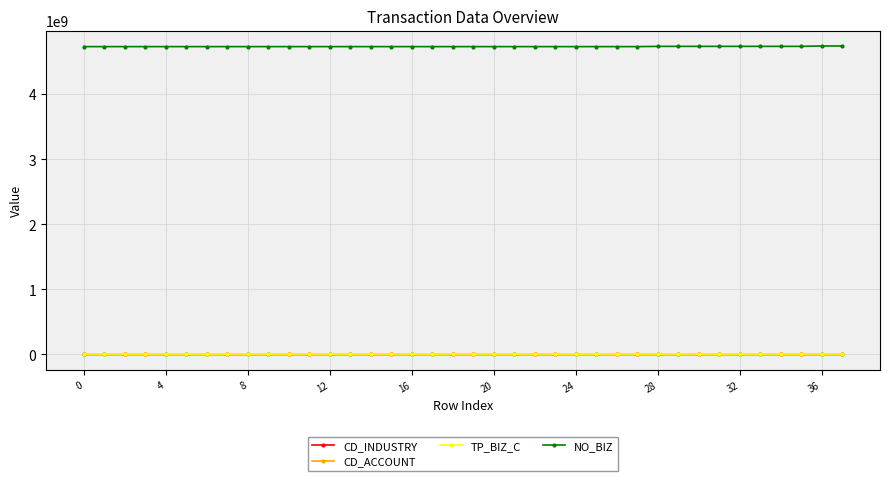

Which series has the largest total across all categories?

NO_BIZ